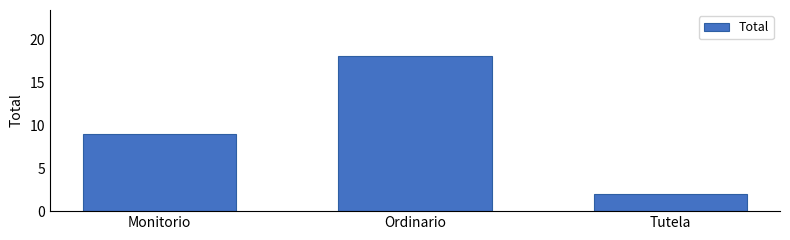

What is the label of the 2nd bar from the left?

Ordinario